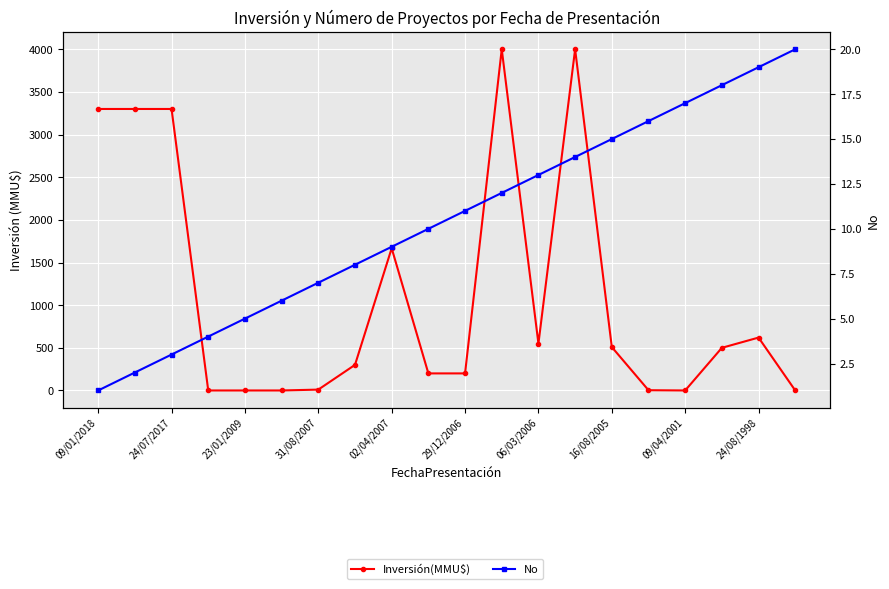

Is it true that No equals 15 at 16/08/2005?

True